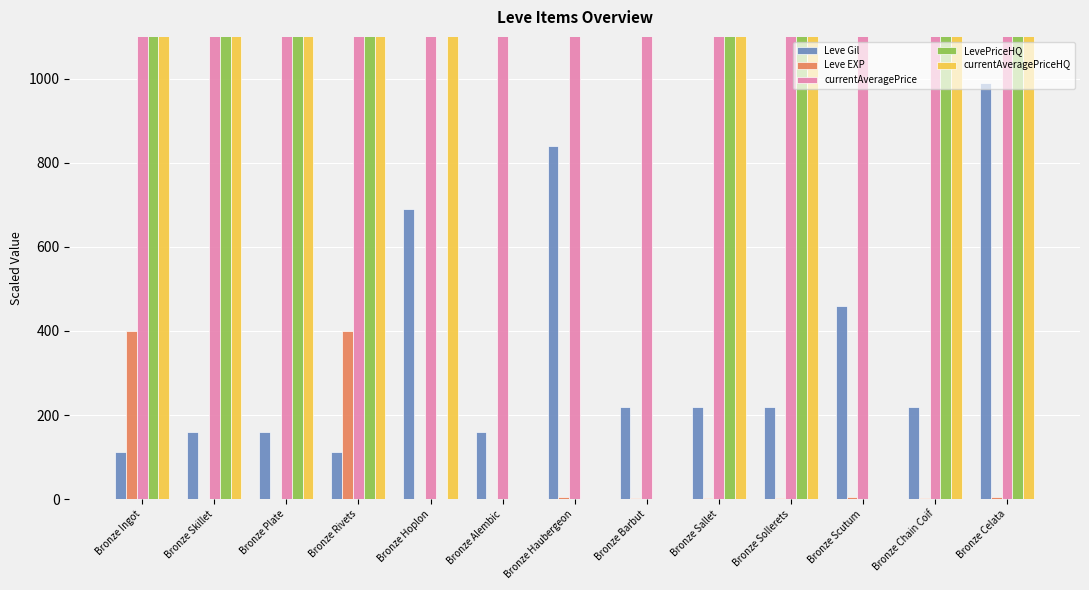

Does the chart contain stacked bars?

No